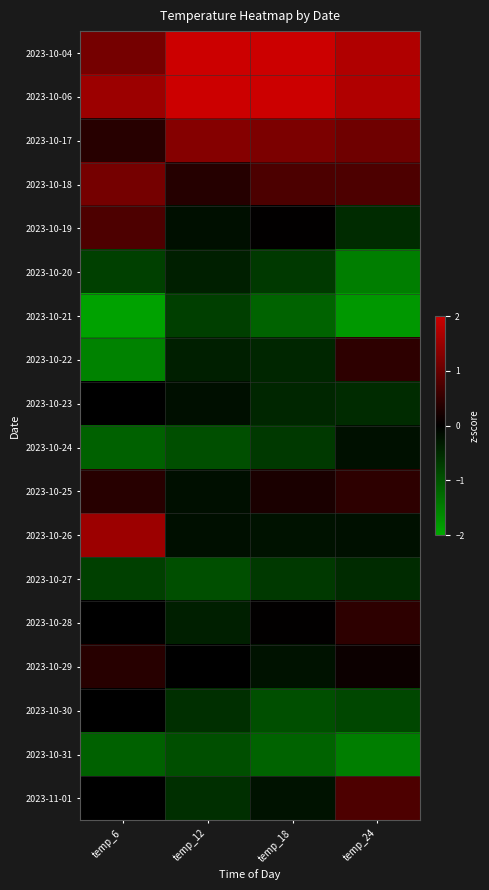

Reading left to right, what are all the values shown in this chart?

2023-10-04: temp_6=1.1	temp_12=2.2	temp_18=2.2	temp_24=1.7
2023-10-06: temp_6=1.5	temp_12=2.6	temp_18=2.4	temp_24=1.7
2023-10-17: temp_6=0.4	temp_12=1.3	temp_18=1.2	temp_24=1.1
2023-10-18: temp_6=1.1	temp_12=0.4	temp_18=0.7	temp_24=0.8
2023-10-19: temp_6=0.8	temp_12=-0.2	temp_18=0.0	temp_24=-0.5
2023-10-20: temp_6=-0.8	temp_12=-0.4	temp_18=-0.7	temp_24=-1.5
2023-10-21: temp_6=-1.9	temp_12=-0.7	temp_18=-1.2	temp_24=-1.8
2023-10-22: temp_6=-1.5	temp_12=-0.4	temp_18=-0.4	temp_24=0.4
2023-10-23: temp_6=0.0	temp_12=-0.2	temp_18=-0.4	temp_24=-0.5
2023-10-24: temp_6=-1.1	temp_12=-0.9	temp_18=-0.7	temp_24=-0.2
2023-10-25: temp_6=0.4	temp_12=-0.2	temp_18=0.3	temp_24=0.4
2023-10-26: temp_6=1.5	temp_12=-0.2	temp_18=-0.2	temp_24=-0.2
2023-10-27: temp_6=-0.8	temp_12=-0.9	temp_18=-0.7	temp_24=-0.5
2023-10-28: temp_6=0.0	temp_12=-0.4	temp_18=0.0	temp_24=0.4
2023-10-29: temp_6=0.4	temp_12=0.0	temp_18=-0.2	temp_24=0.1
2023-10-30: temp_6=0.0	temp_12=-0.6	temp_18=-0.9	temp_24=-0.8
2023-10-31: temp_6=-1.1	temp_12=-0.9	temp_18=-1.2	temp_24=-1.5
2023-11-01: temp_6=0.0	temp_12=-0.6	temp_18=-0.2	temp_24=0.8